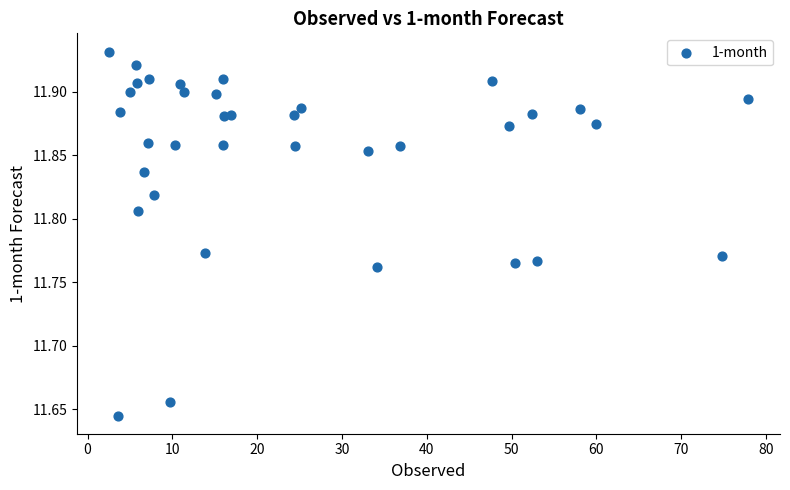

What is the range of Y values (max minus min)?

0.3